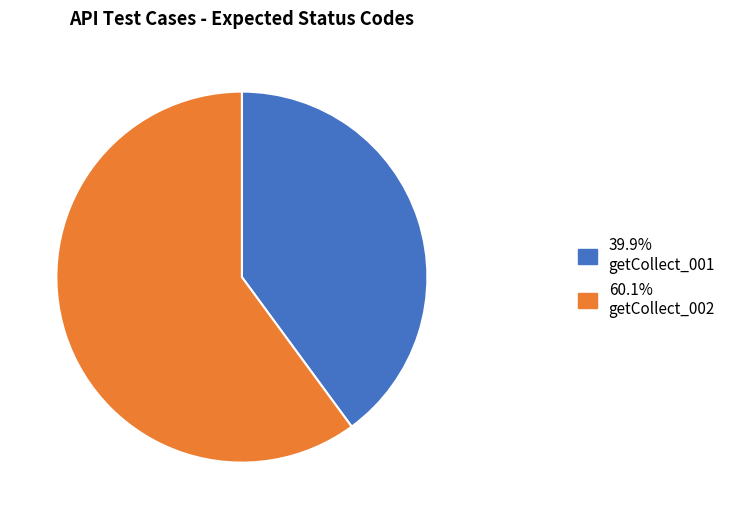

How many segments does this pie chart have?

2